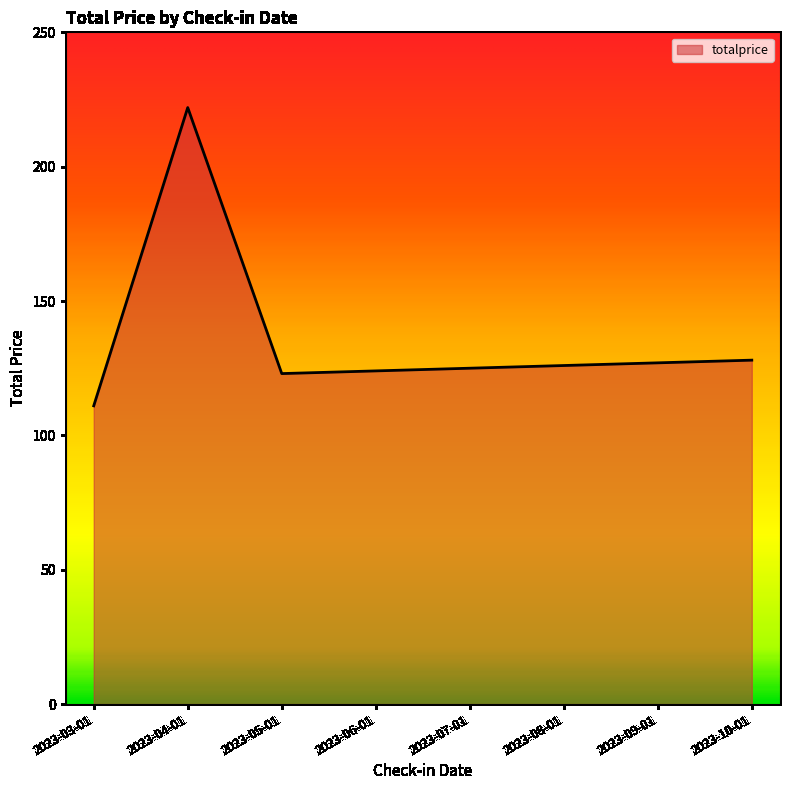

What is the average value?

136